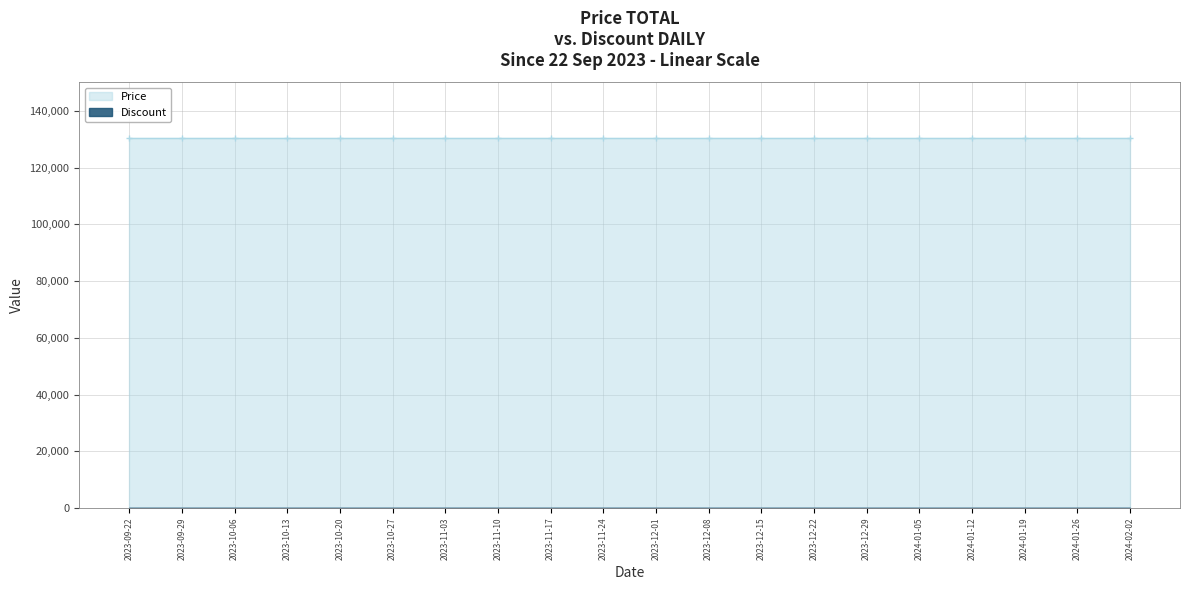

Between 2023-11-24 and 2024-01-19, which series saw the biggest shift?

Price